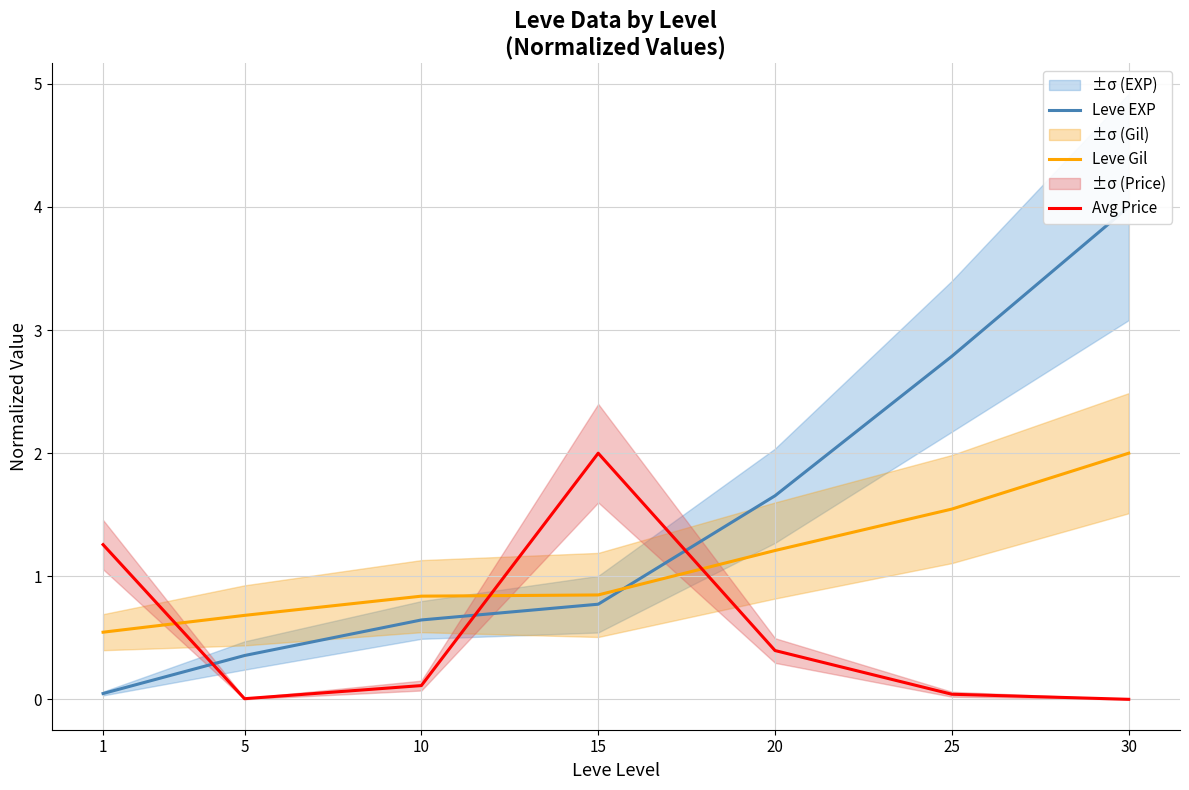

What is the maximum value for Avg Price?

2.0